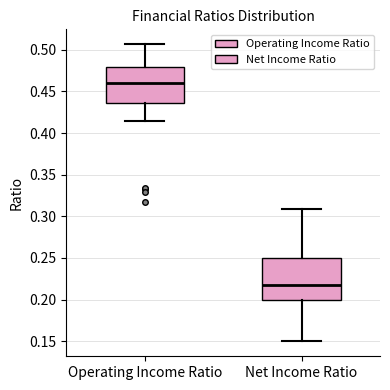

Reading left to right, transcribe this box plot: for each box, give where its median line is, the range the box spans, and where its two whiskers end, as read against the y-axis. The values are not printed on the chart, so give them approximately, as read against the axis.

Operating Income Ratio: median 0.460, box 0.435 to 0.480, whiskers 0.415 to 0.505
Net Income Ratio: median 0.220, box 0.200 to 0.250, whiskers 0.150 to 0.310